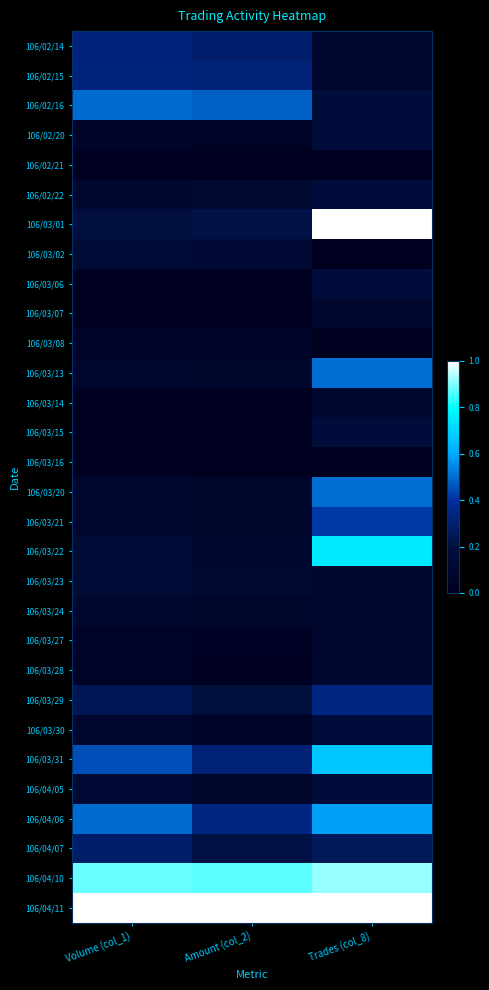

Reading left to right, transcribe all the data shown in this chart.

106/02/14: Volume (col_1)=0.3	Amount (col_2)=0.3	Trades (col_8)=0.1
106/02/15: Volume (col_1)=0.3	Amount (col_2)=0.3	Trades (col_8)=0.1
106/02/16: Volume (col_1)=0.5	Amount (col_2)=0.5	Trades (col_8)=0.2
106/02/20: Volume (col_1)=0.1	Amount (col_2)=0.0	Trades (col_8)=0.2
106/02/21: Volume (col_1)=0.0	Amount (col_2)=0.0	Trades (col_8)=0.0
106/02/22: Volume (col_1)=0.1	Amount (col_2)=0.1	Trades (col_8)=0.2
106/03/01: Volume (col_1)=0.2	Amount (col_2)=0.2	Trades (col_8)=1.0
106/03/02: Volume (col_1)=0.1	Amount (col_2)=0.1	Trades (col_8)=0.0
106/03/06: Volume (col_1)=0.0	Amount (col_2)=0.0	Trades (col_8)=0.2
106/03/07: Volume (col_1)=0.0	Amount (col_2)=0.0	Trades (col_8)=0.1
106/03/08: Volume (col_1)=0.1	Amount (col_2)=0.1	Trades (col_8)=0.0
106/03/13: Volume (col_1)=0.1	Amount (col_2)=0.1	Trades (col_8)=0.5
106/03/14: Volume (col_1)=0.0	Amount (col_2)=0.0	Trades (col_8)=0.1
106/03/15: Volume (col_1)=0.0	Amount (col_2)=0.0	Trades (col_8)=0.2
106/03/16: Volume (col_1)=0.0	Amount (col_2)=0.0	Trades (col_8)=0.0
106/03/20: Volume (col_1)=0.1	Amount (col_2)=0.1	Trades (col_8)=0.5
106/03/21: Volume (col_1)=0.1	Amount (col_2)=0.1	Trades (col_8)=0.4
106/03/22: Volume (col_1)=0.1	Amount (col_2)=0.1	Trades (col_8)=0.8
106/03/23: Volume (col_1)=0.1	Amount (col_2)=0.1	Trades (col_8)=0.1
106/03/24: Volume (col_1)=0.1	Amount (col_2)=0.1	Trades (col_8)=0.1
106/03/27: Volume (col_1)=0.1	Amount (col_2)=0.0	Trades (col_8)=0.1
106/03/28: Volume (col_1)=0.0	Amount (col_2)=0.0	Trades (col_8)=0.1
106/03/29: Volume (col_1)=0.2	Amount (col_2)=0.2	Trades (col_8)=0.3
106/03/30: Volume (col_1)=0.1	Amount (col_2)=0.1	Trades (col_8)=0.2
106/03/31: Volume (col_1)=0.5	Amount (col_2)=0.3	Trades (col_8)=0.7
106/04/05: Volume (col_1)=0.1	Amount (col_2)=0.1	Trades (col_8)=0.2
106/04/06: Volume (col_1)=0.5	Amount (col_2)=0.3	Trades (col_8)=0.6
106/04/07: Volume (col_1)=0.3	Amount (col_2)=0.2	Trades (col_8)=0.2
106/04/10: Volume (col_1)=0.9	Amount (col_2)=0.9	Trades (col_8)=0.9
106/04/11: Volume (col_1)=1.0	Amount (col_2)=1.0	Trades (col_8)=1.0